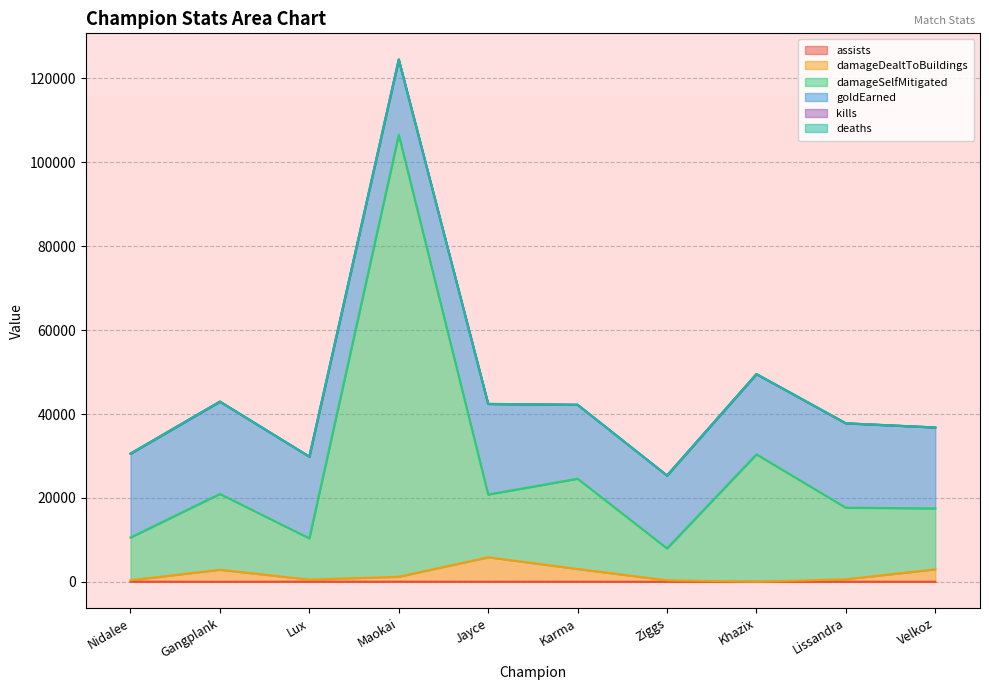

At which category is the sum across all series the highest?

Maokai